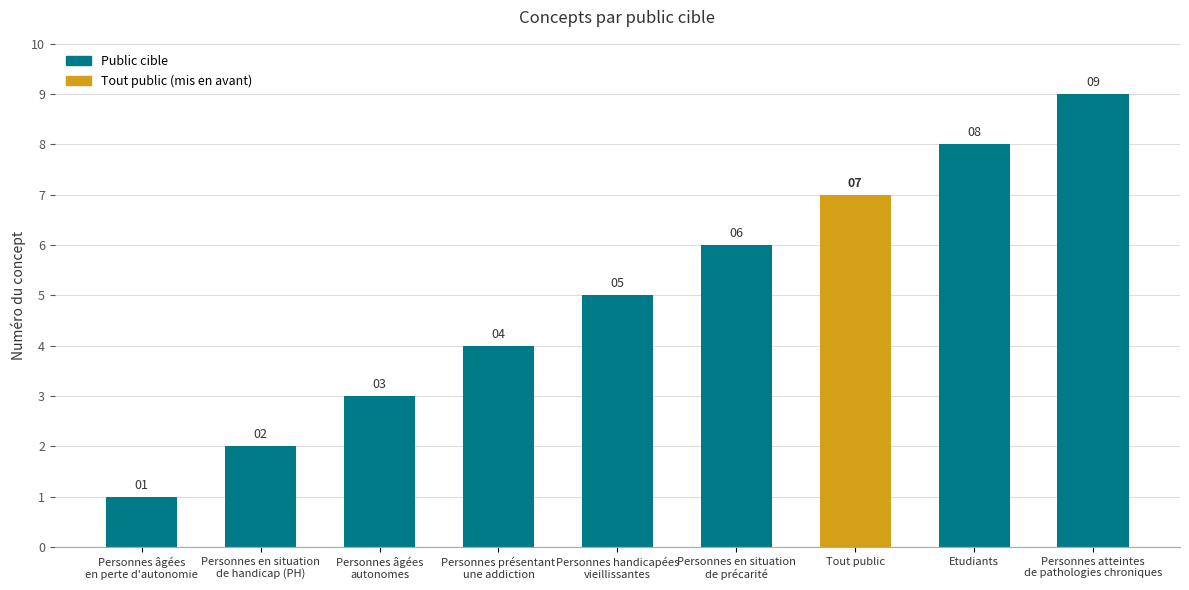

Does the chart contain any negative values?

No